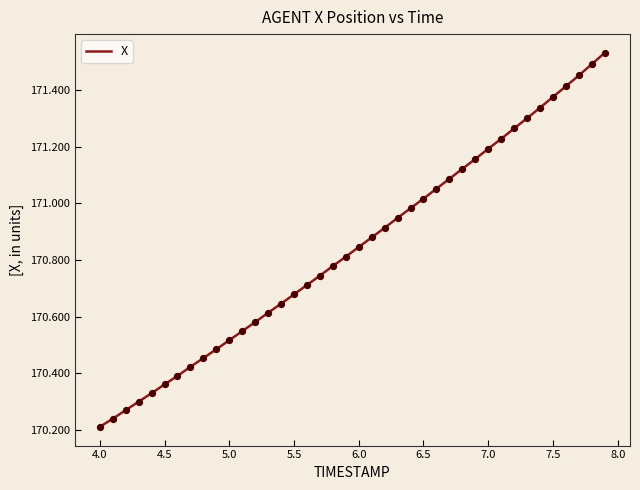

What is the difference between the maximum and minimum values?

1.3